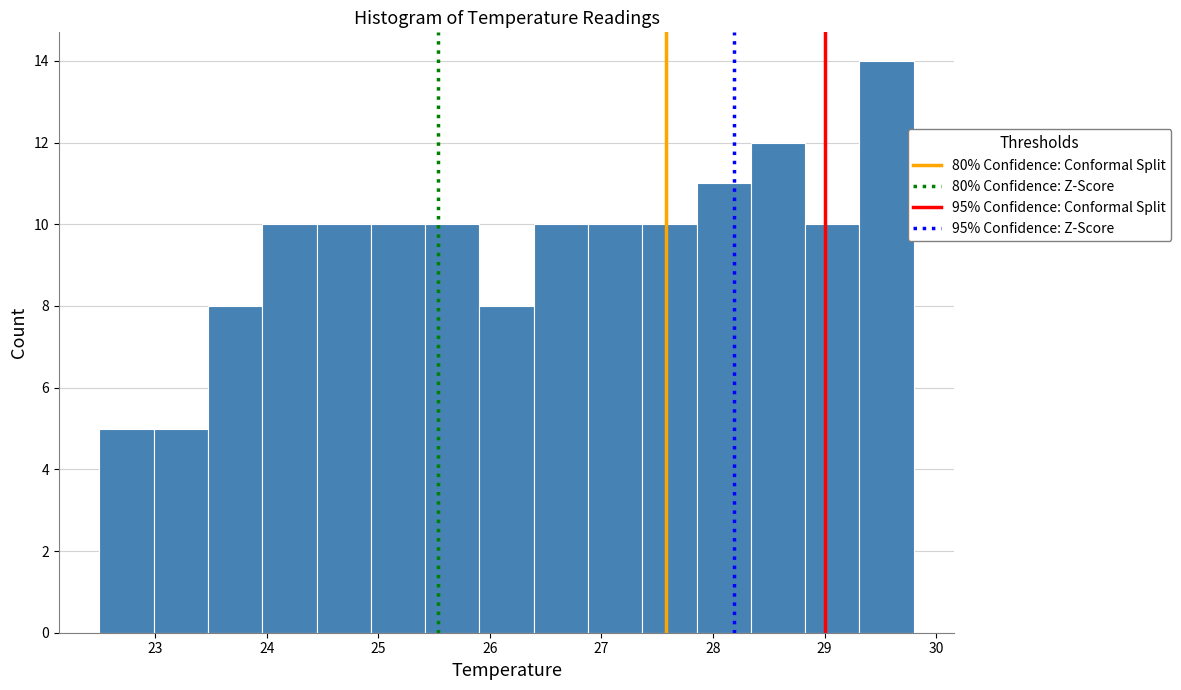

How tall is the bar that spans 27.9 to 28.3 on the x-axis? Neither the bar edges nor the heights are printed on the chart, so give them approximately, as read against the axes.

11